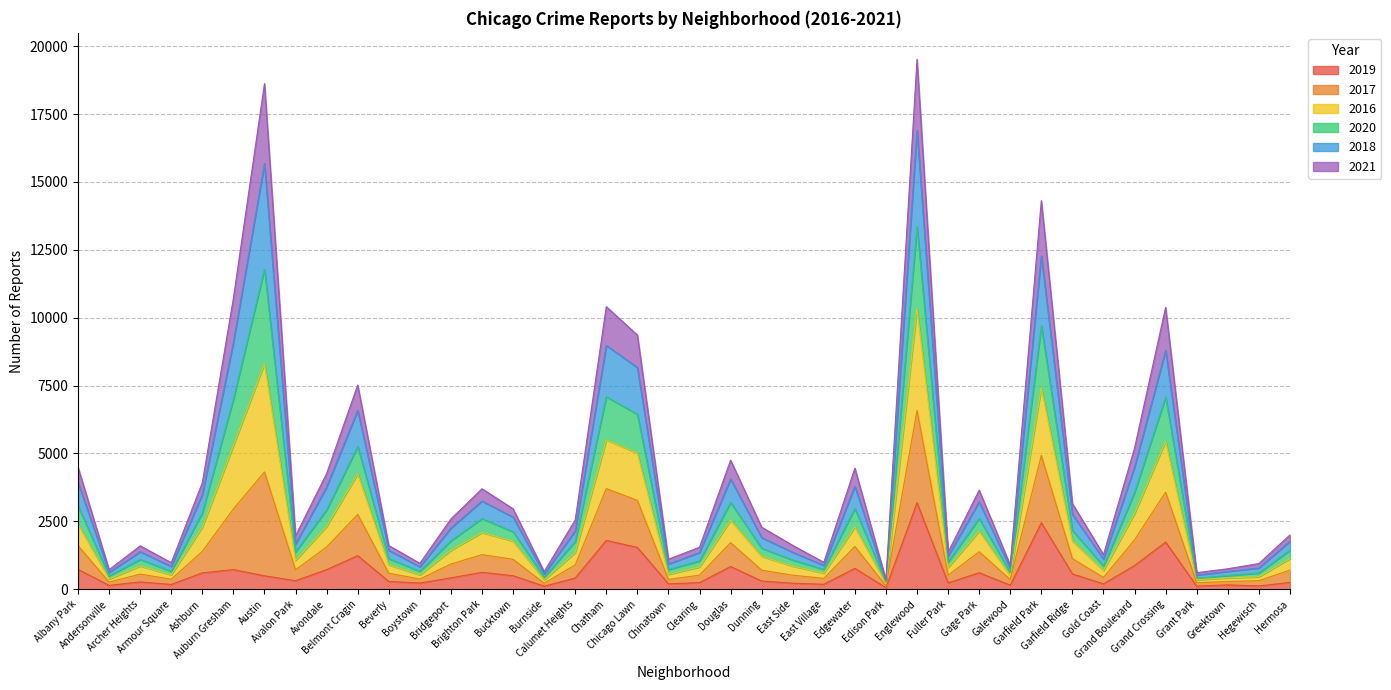

What are all the series names shown in the legend?

2019, 2017, 2016, 2020, 2018, 2021